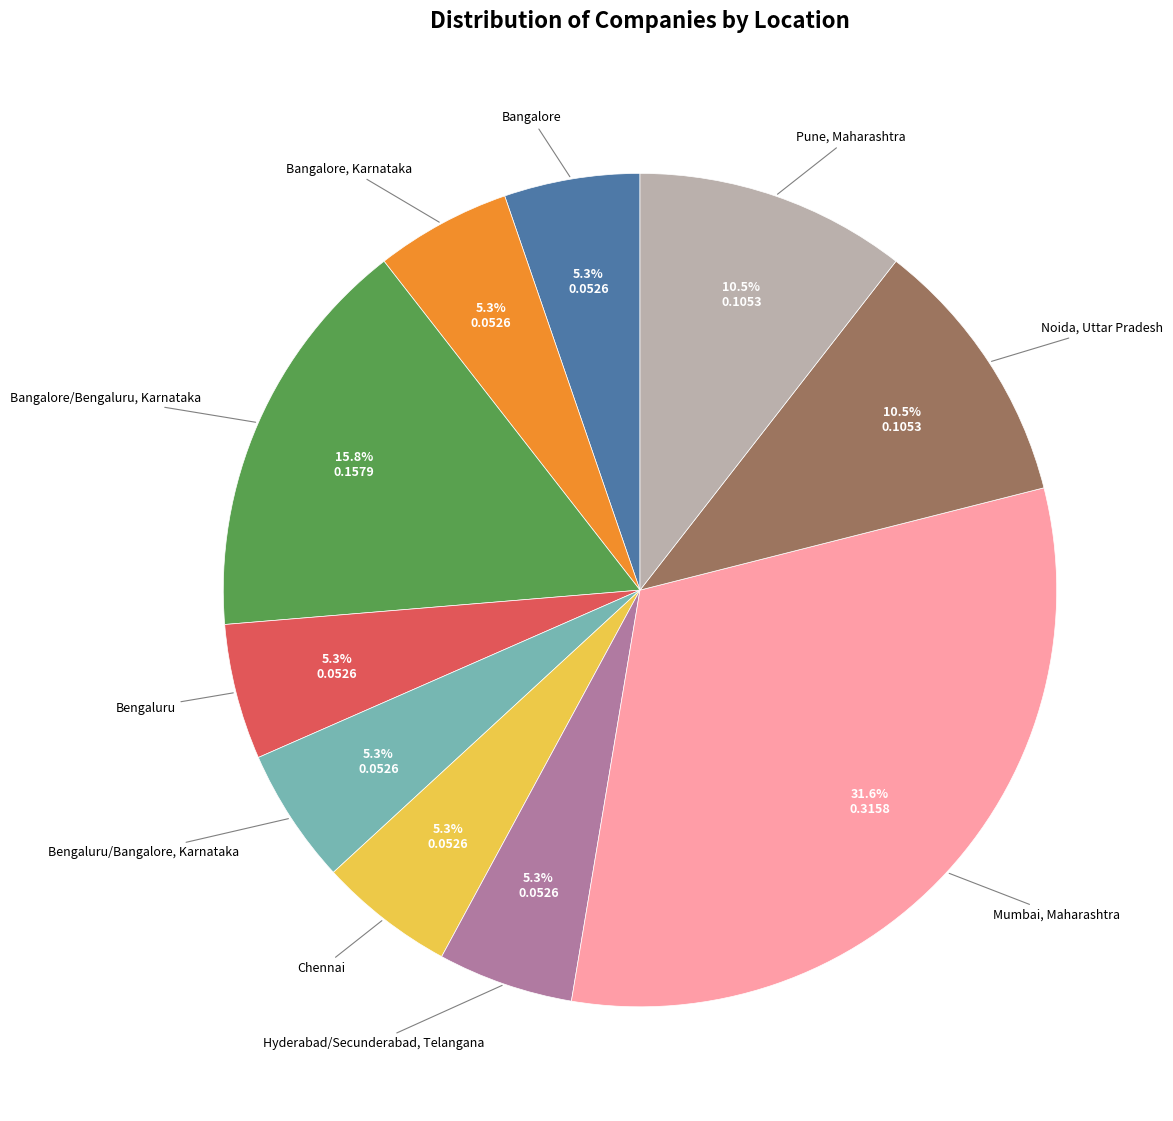

How many segments does this pie chart have?

10